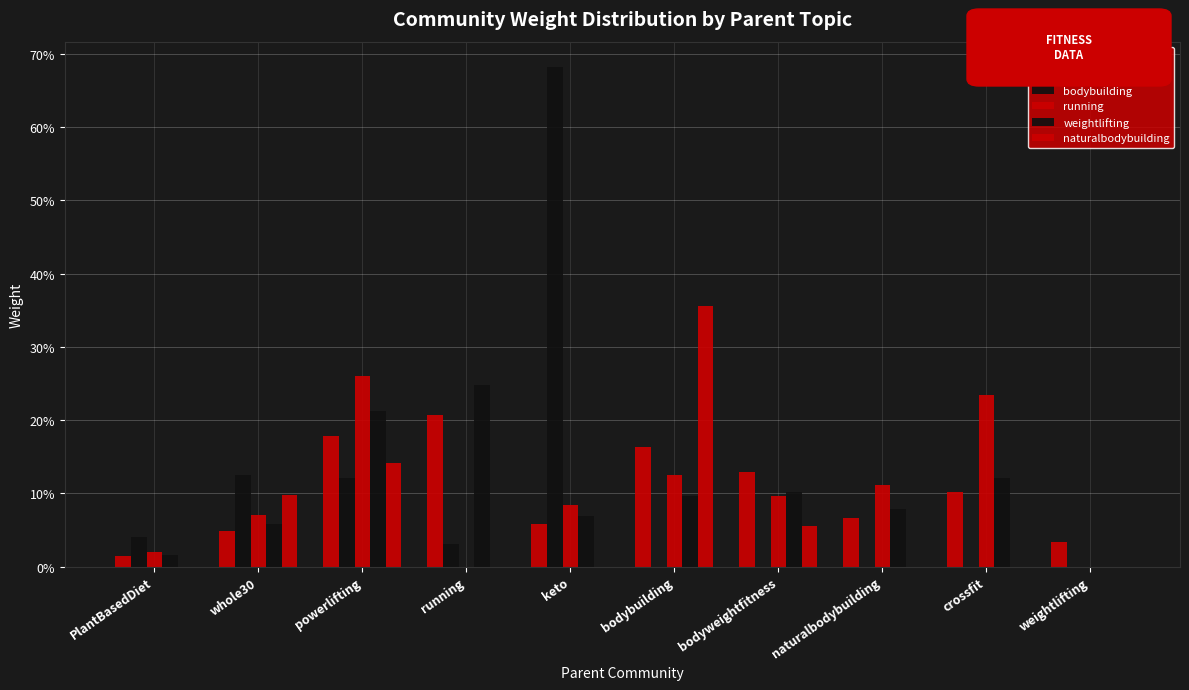

Are the bars grouped side by side (vs. stacked)?

Yes